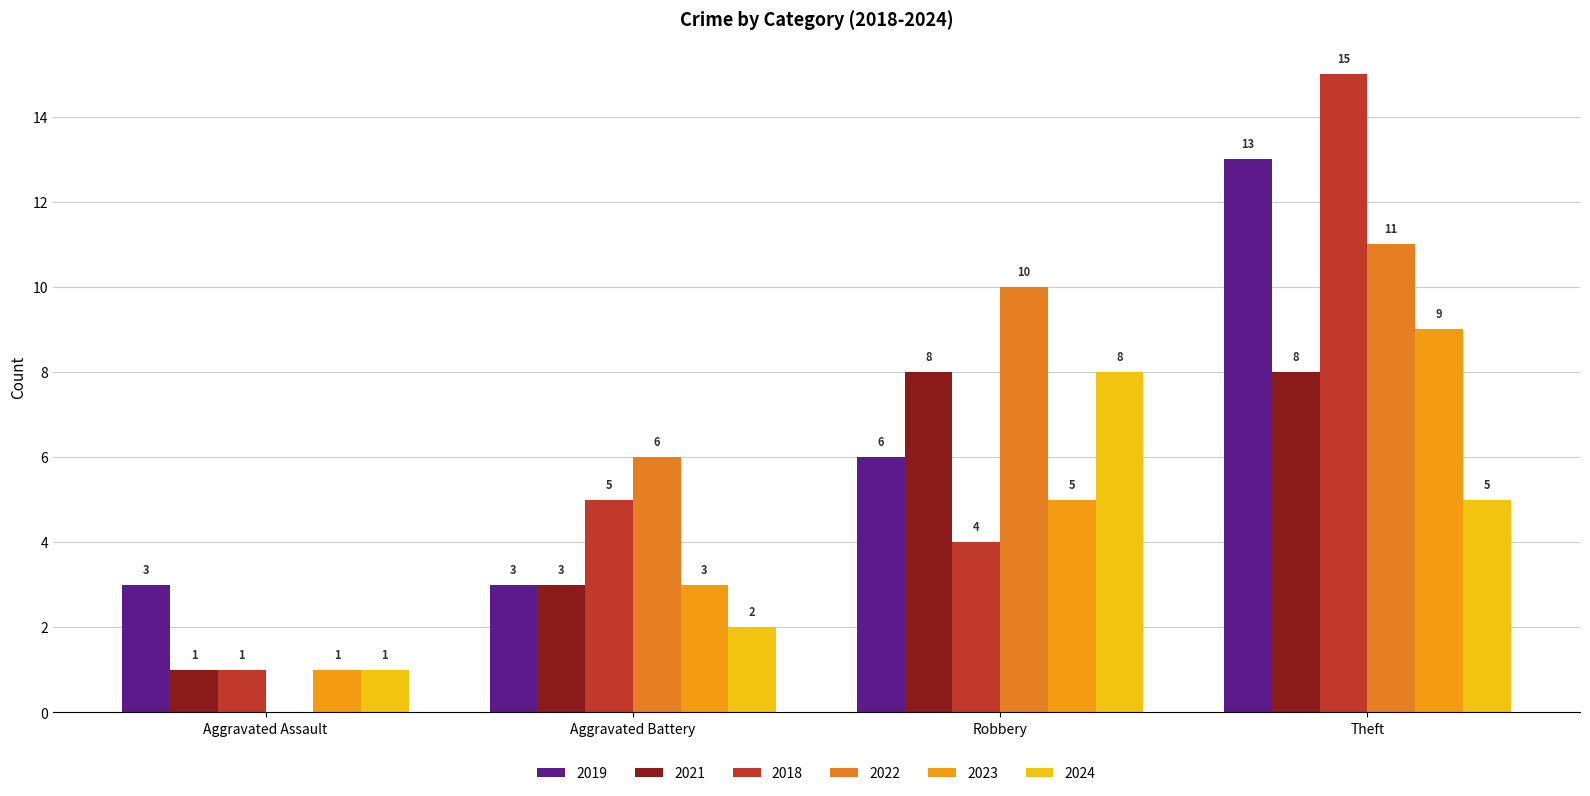

What is the difference between the 2018 values at Robbery and Aggravated Battery?

1